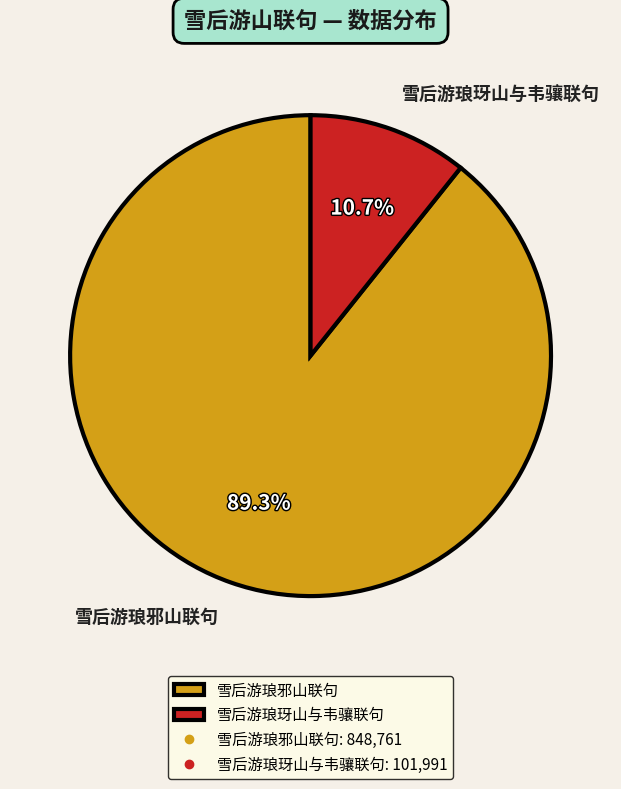

To the nearest percent, what portion does 雪后游琅邪山联句 represent?

89%